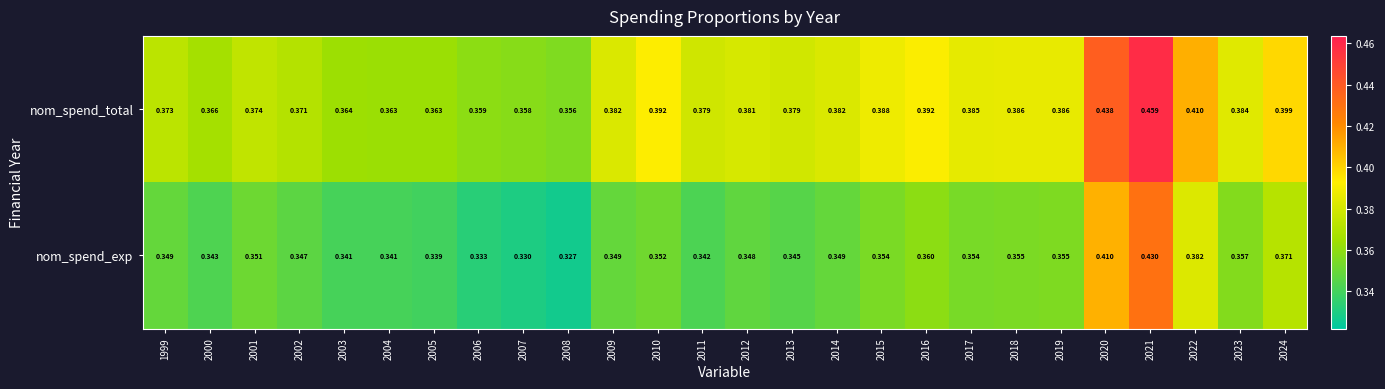

What is the total value across all series at 2007?

0.7